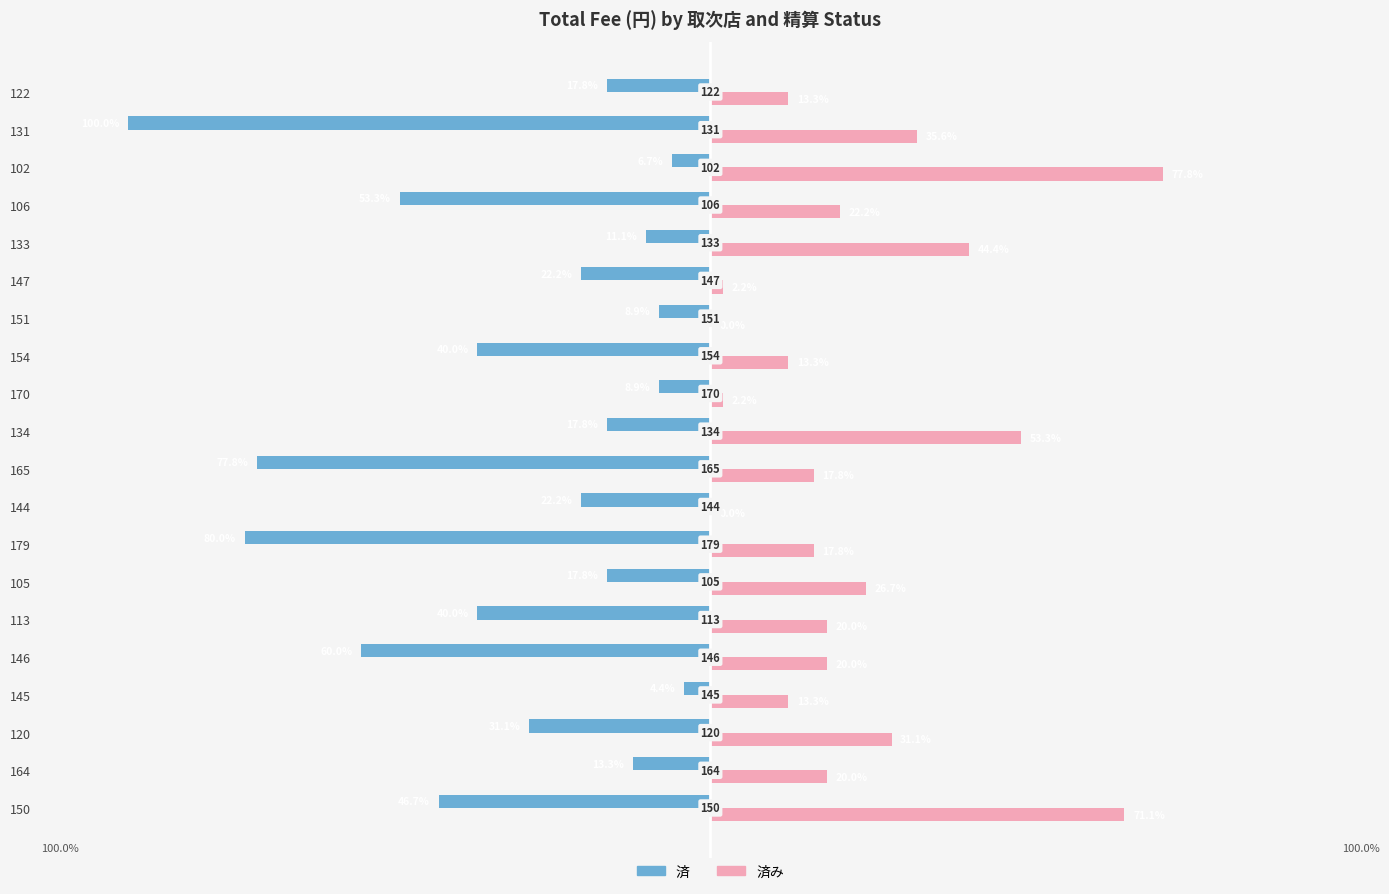

What are all the series names shown in the legend?

済, 済み